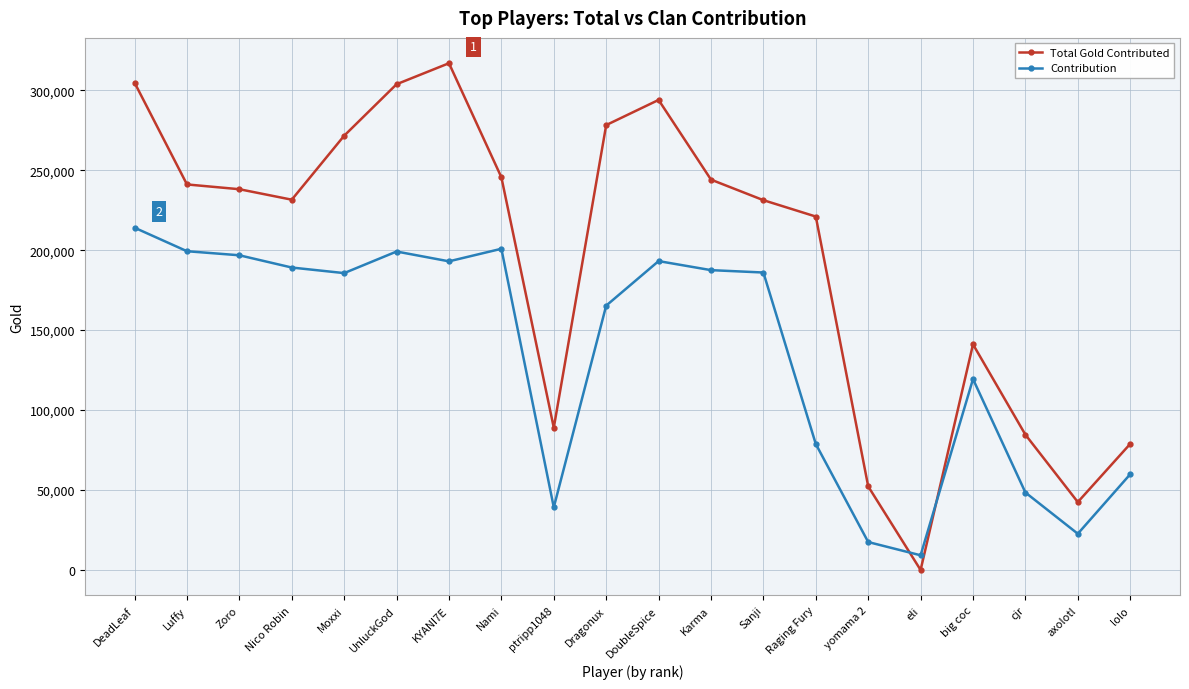

Does the chart display data point markers on the line(s)?

Yes